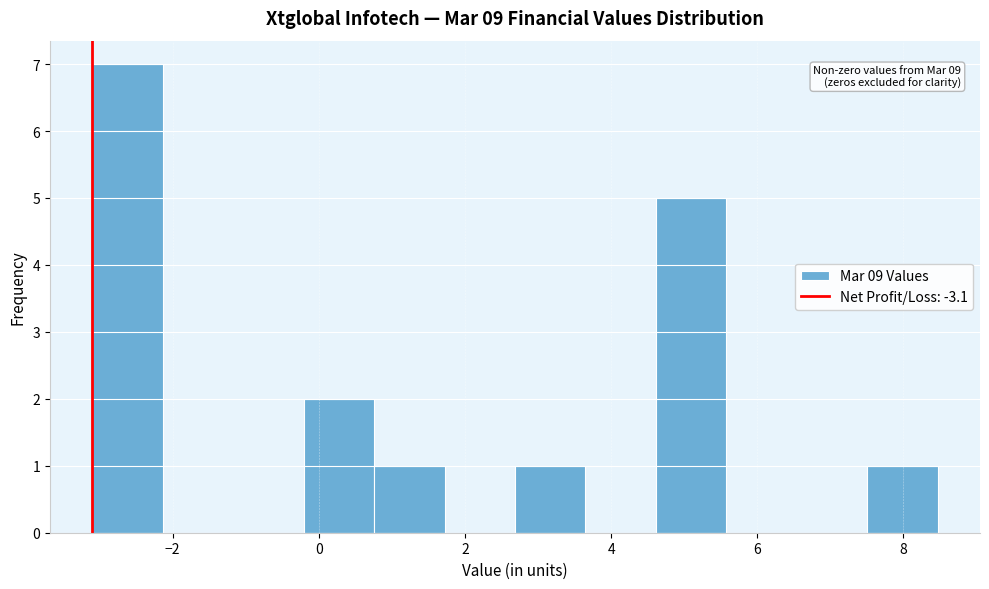

Which range on the x-axis has the tallest bar?

-3.0 to -2.2